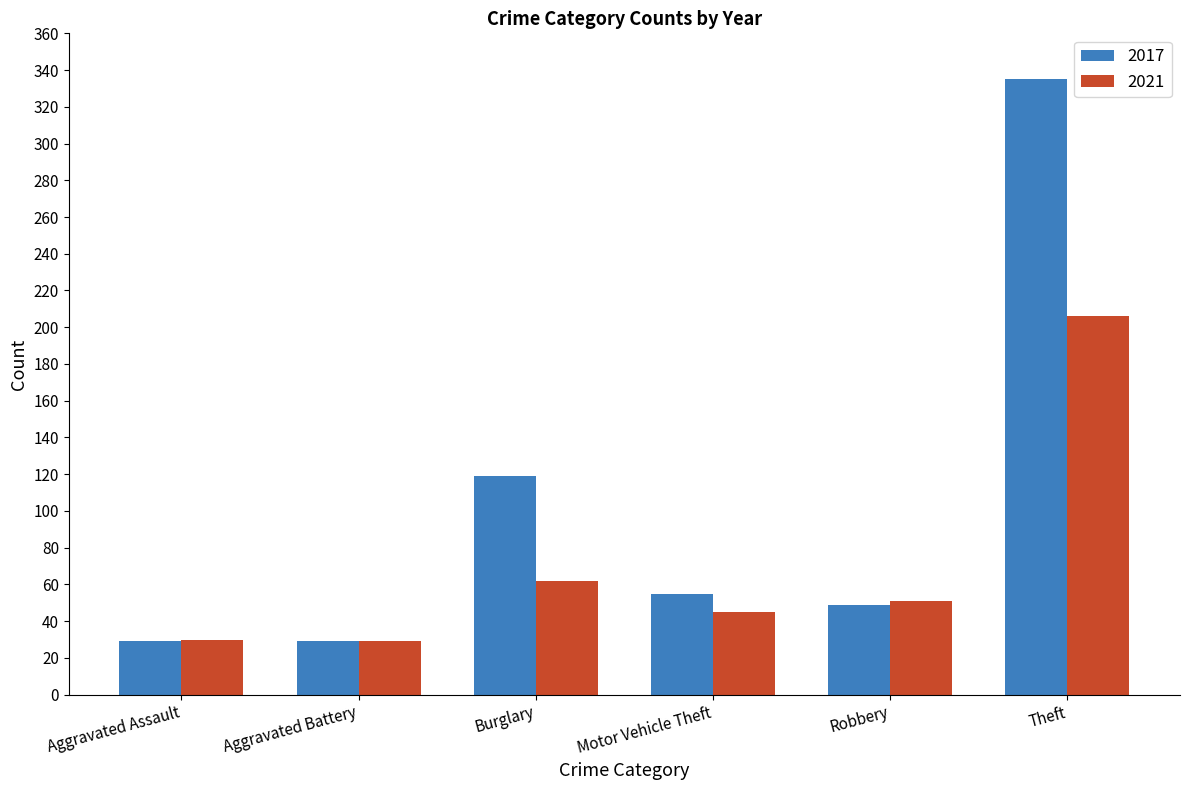

What is the label of the 5th bar from the right?

Aggravated Battery